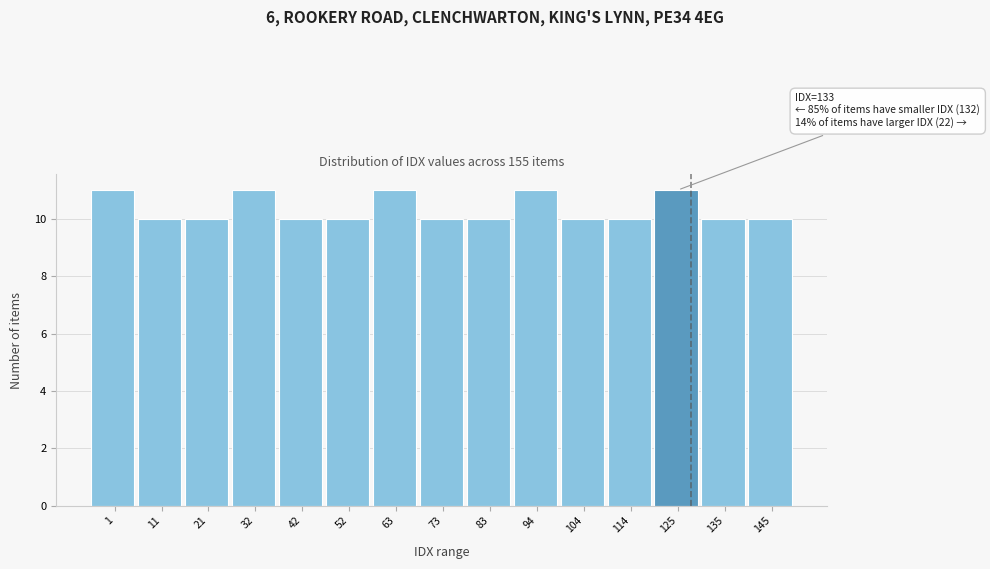

Reading right to left, list all the values displayed in this chart.

145=10	135=10	125=11	114=10	104=10	94=11	83=10	73=10	63=11	52=10	42=10	32=11	21=10	11=10	1=11